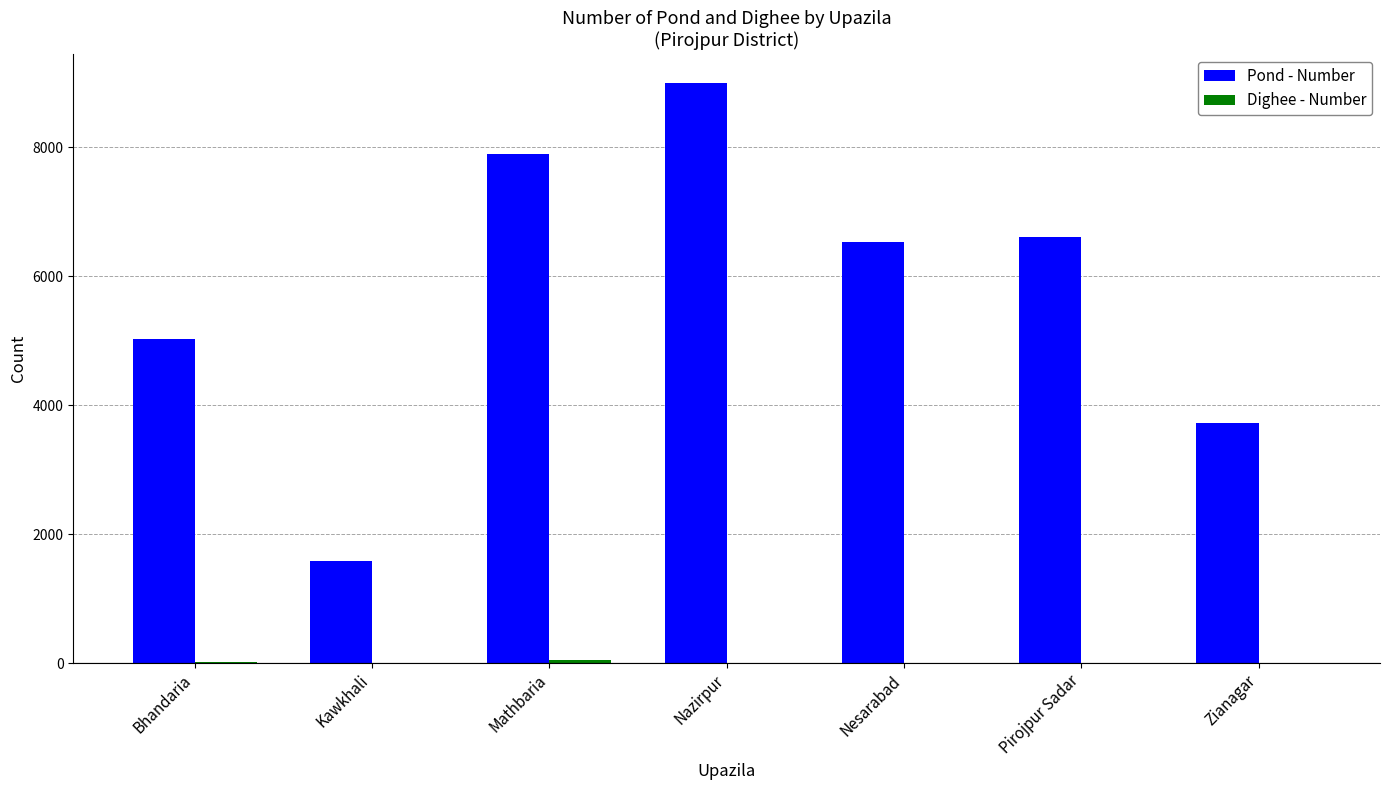

What is the sum of all Pond - Number values?

40380